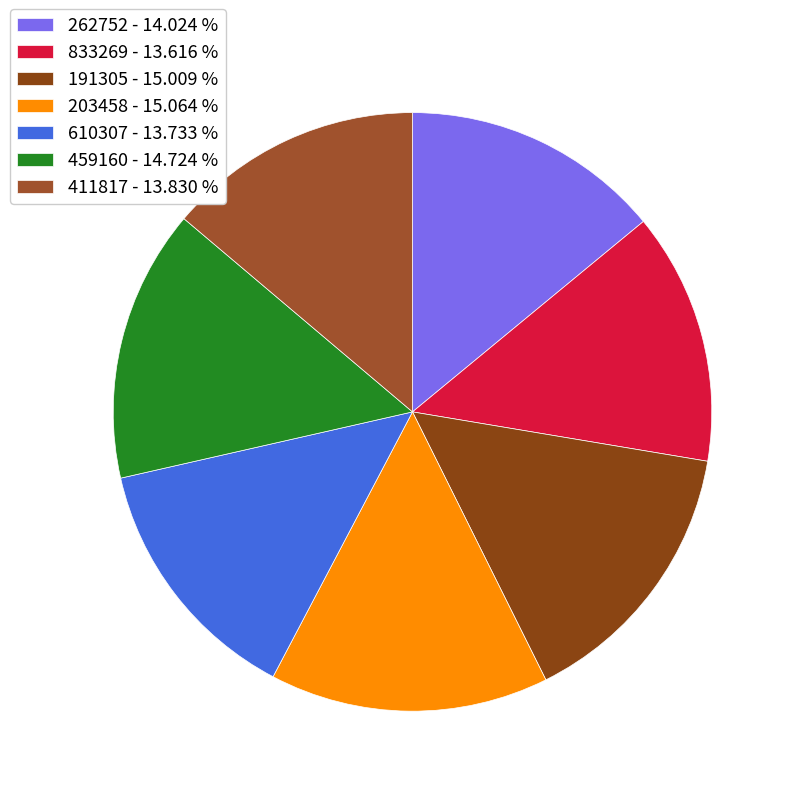

Is the sum of 459160 and 411817 greater than half?

No